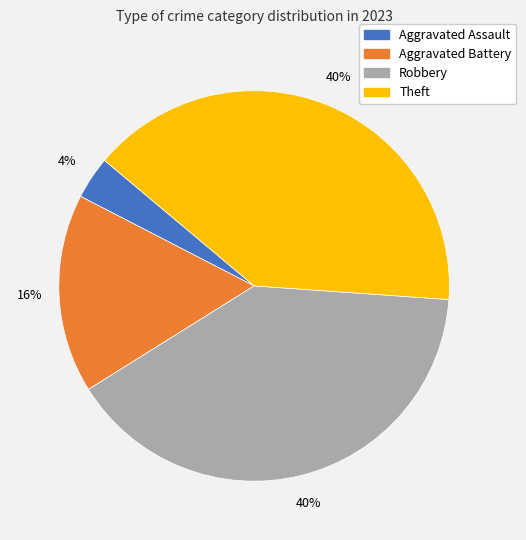

How many segments does this pie chart have?

4